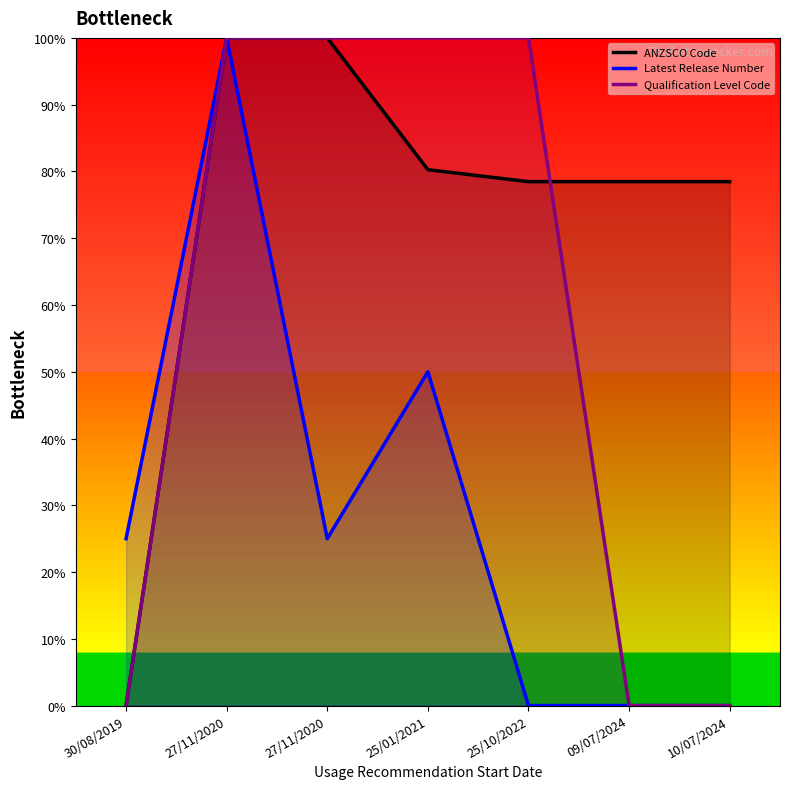

True or false: Latest Release Number and Qualification Level Code cross at least once.

False